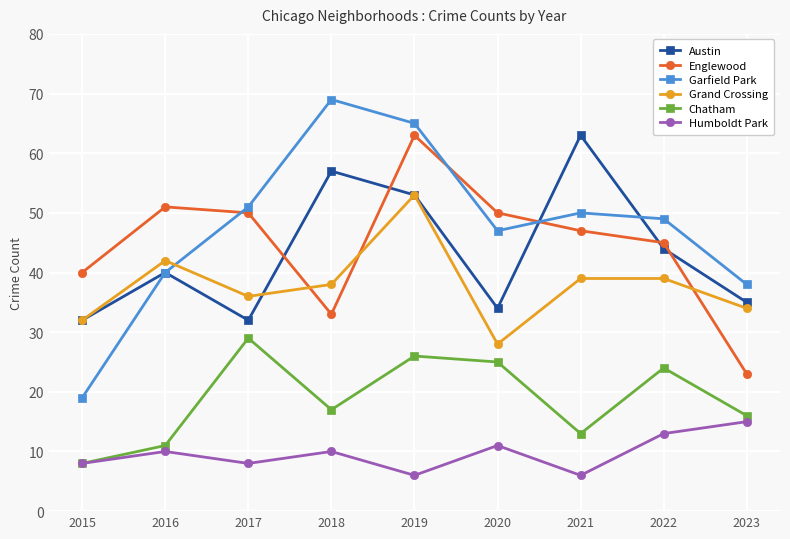

What are all the series names shown in the legend?

Austin, Englewood, Garfield Park, Grand Crossing, Chatham, Humboldt Park